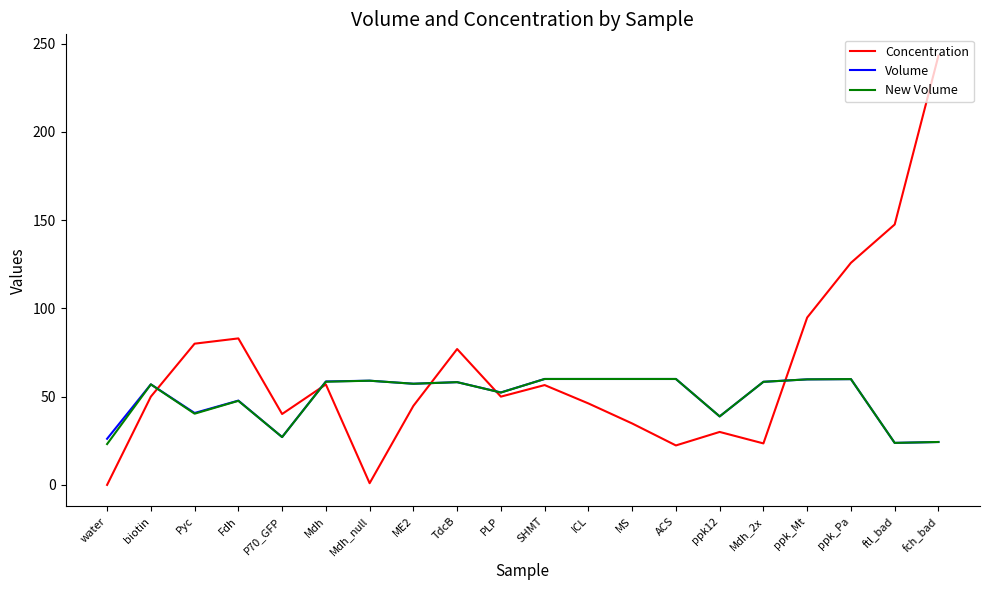

At which category does New Volume reach its first local peak?

biotin